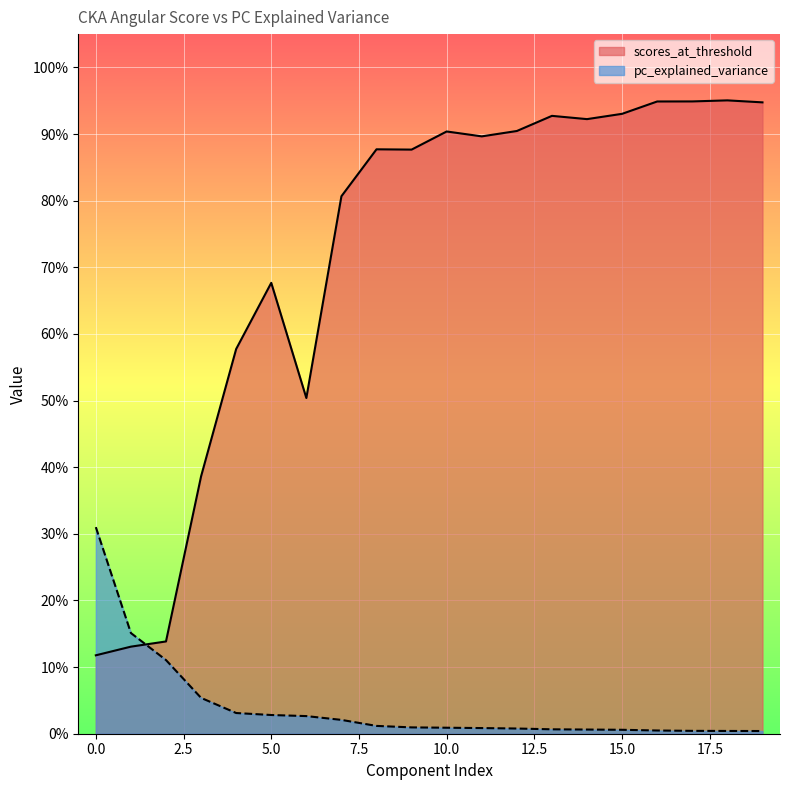

Which has a higher value, 15 or 4?

4